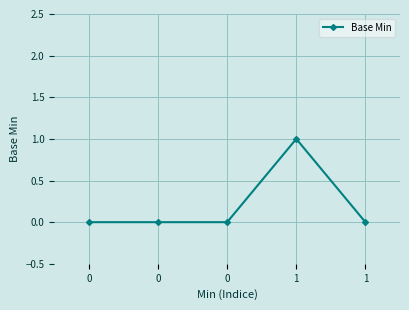

Count the number of data series in this chart.

1